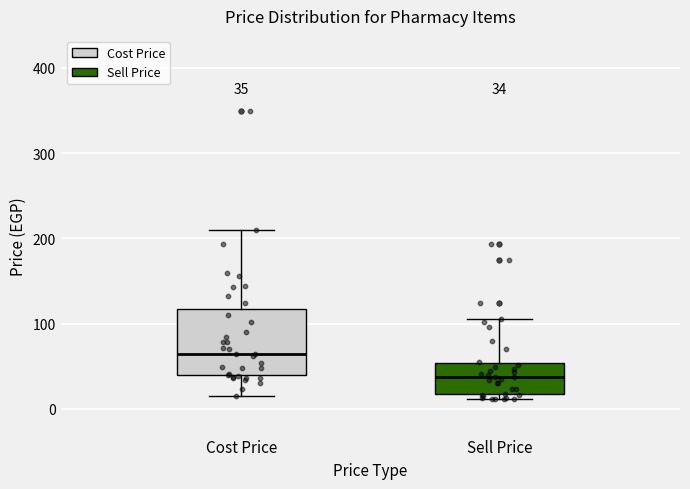

Which box has the highest median line?

Cost Price